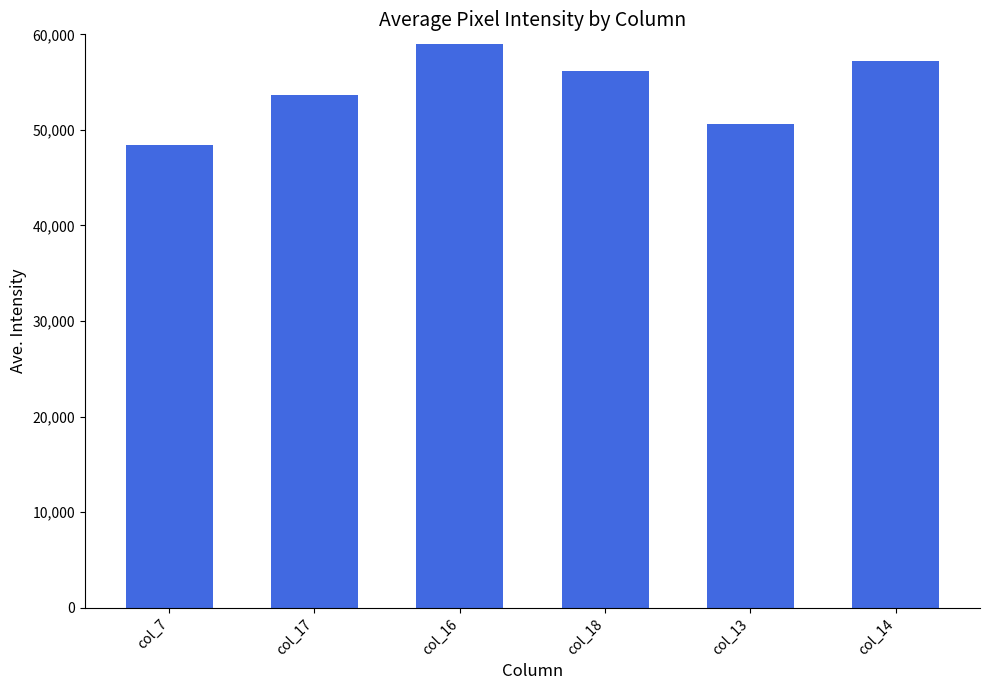

What is the maximum value shown in the chart?

59000.0